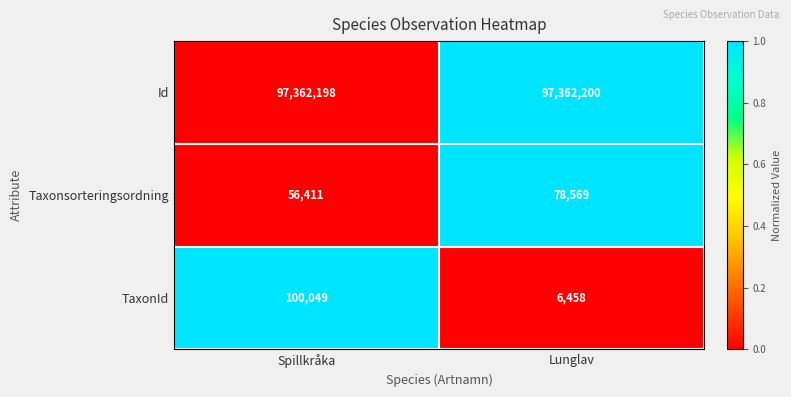

How many series are shown in this chart?

3